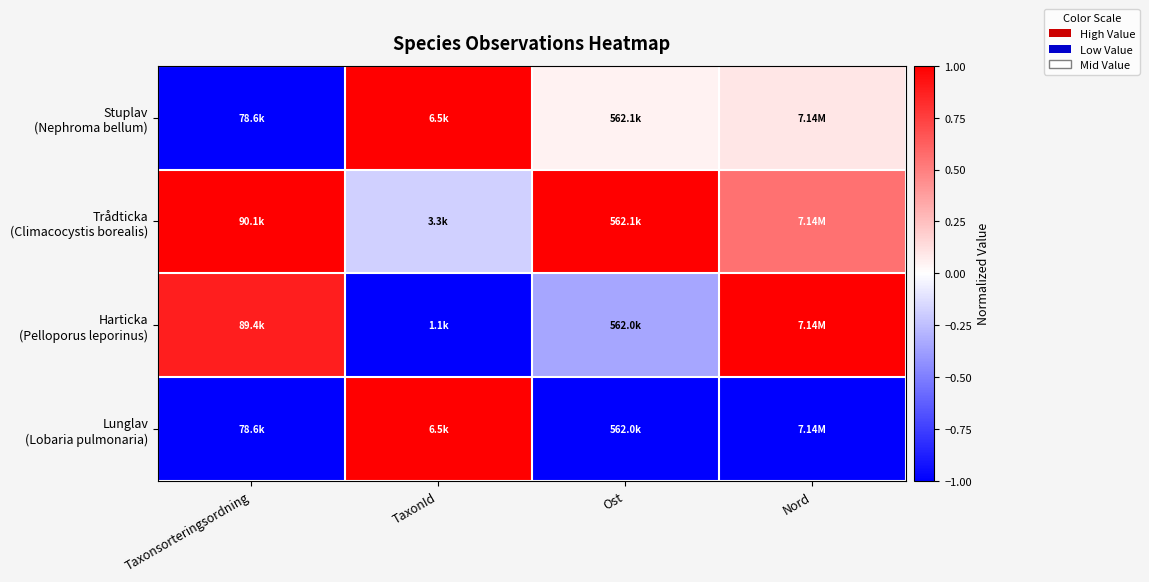

Which series has the largest total across all categories?

Trådticka (Climacocystis borealis)